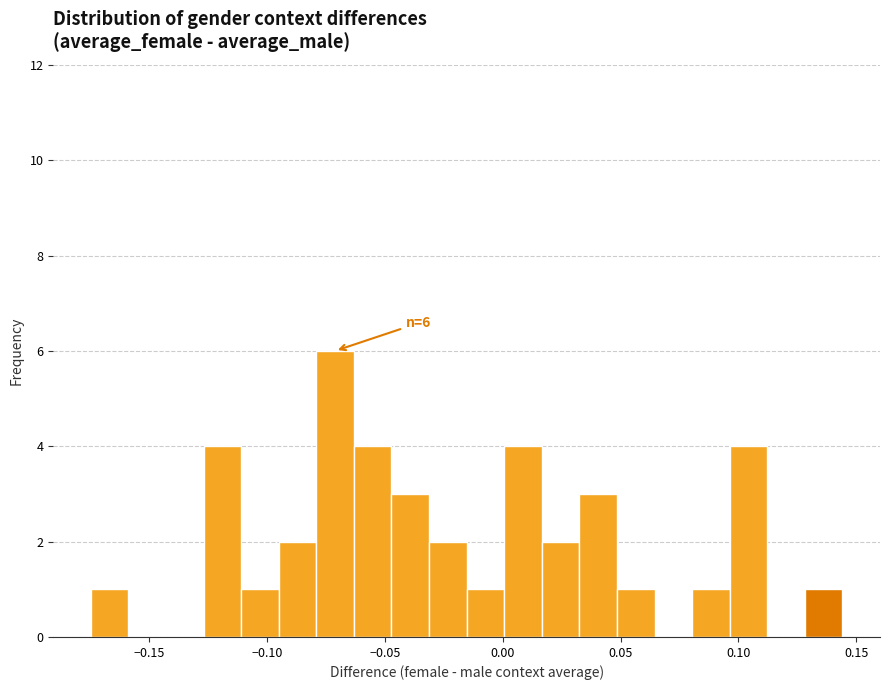

Read against the x-axis, roughly where is the centre of the tallest bar?

-0.070